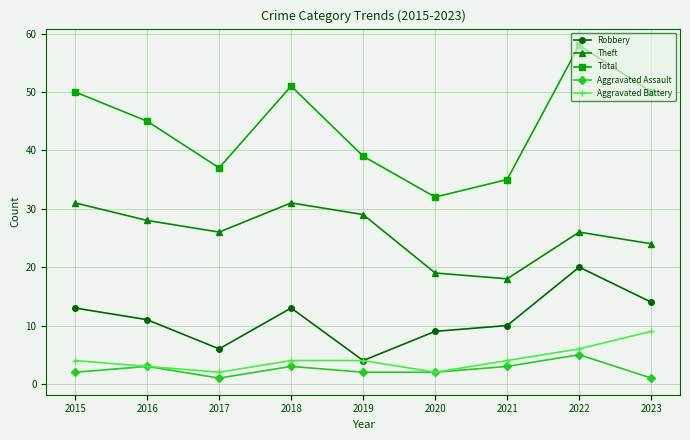

Reading left to right, extract all data points from this chart.

Robbery: 2015=13	2016=11	2017=6	2018=13	2019=4	2020=9	2021=10	2022=20	2023=14
Theft: 2015=31	2016=28	2017=26	2018=31	2019=29	2020=19	2021=18	2022=26	2023=24
Total: 2015=50	2016=45	2017=37	2018=51	2019=39	2020=32	2021=35	2022=58	2023=50
Aggravated Assault: 2015=2	2016=3	2017=1	2018=3	2019=2	2020=2	2021=3	2022=5	2023=1
Aggravated Battery: 2015=4	2016=3	2017=2	2018=4	2019=4	2020=2	2021=4	2022=6	2023=9